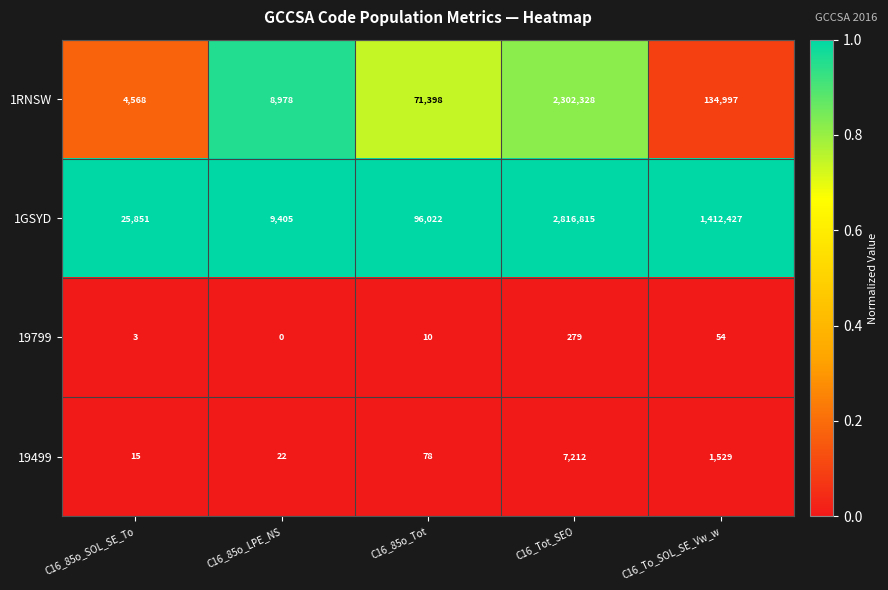

Reading left to right, what are all the values shown in this chart?

1RNSW: 4568	8978	71398	2302328	134997
1GSYD: 25851	9405	96022	2816815	1412427
19799: 3	0	10	279	54
19499: 15	22	78	7212	1529